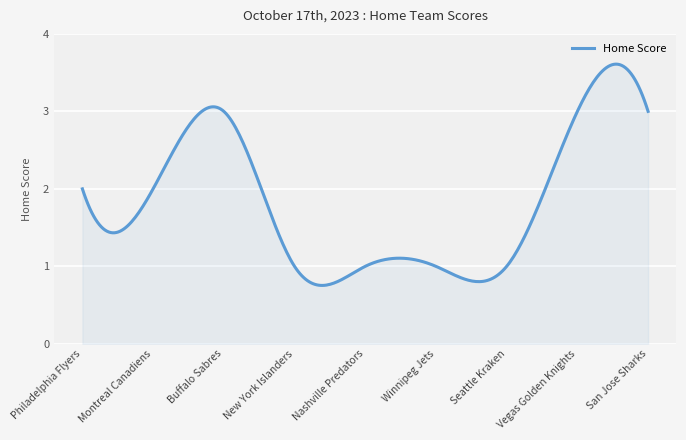

What is the greatest value displayed?

3.6